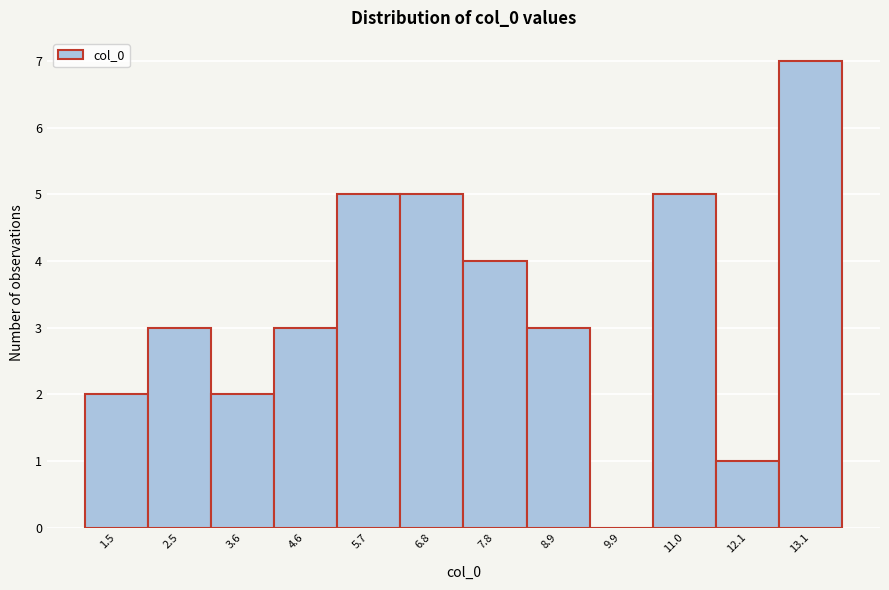

Reading left to right, what are all the values shown in this chart?

1.5=2	2.5=3	3.6=2	4.6=3	5.7=5	6.8=5	7.8=4	8.9=3	9.9=0	11.0=5	12.1=1	13.1=7